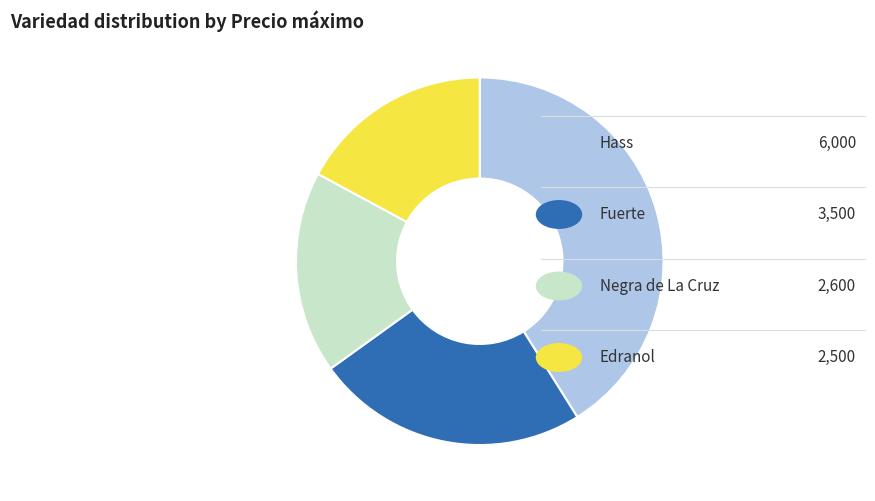

Is there a majority slice in this chart?

No